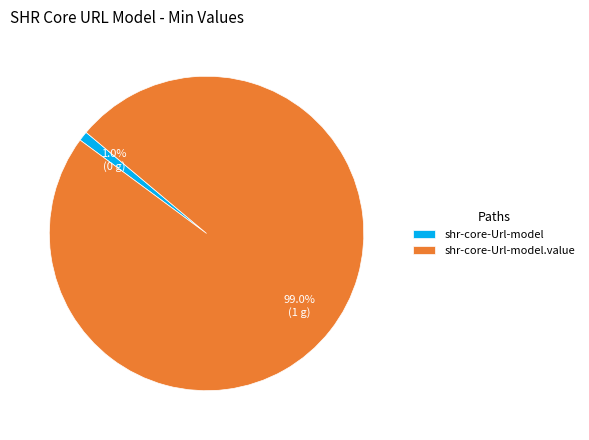

Rank the categories by value from highest to lowest.

shr-core-Url-model.value, shr-core-Url-model